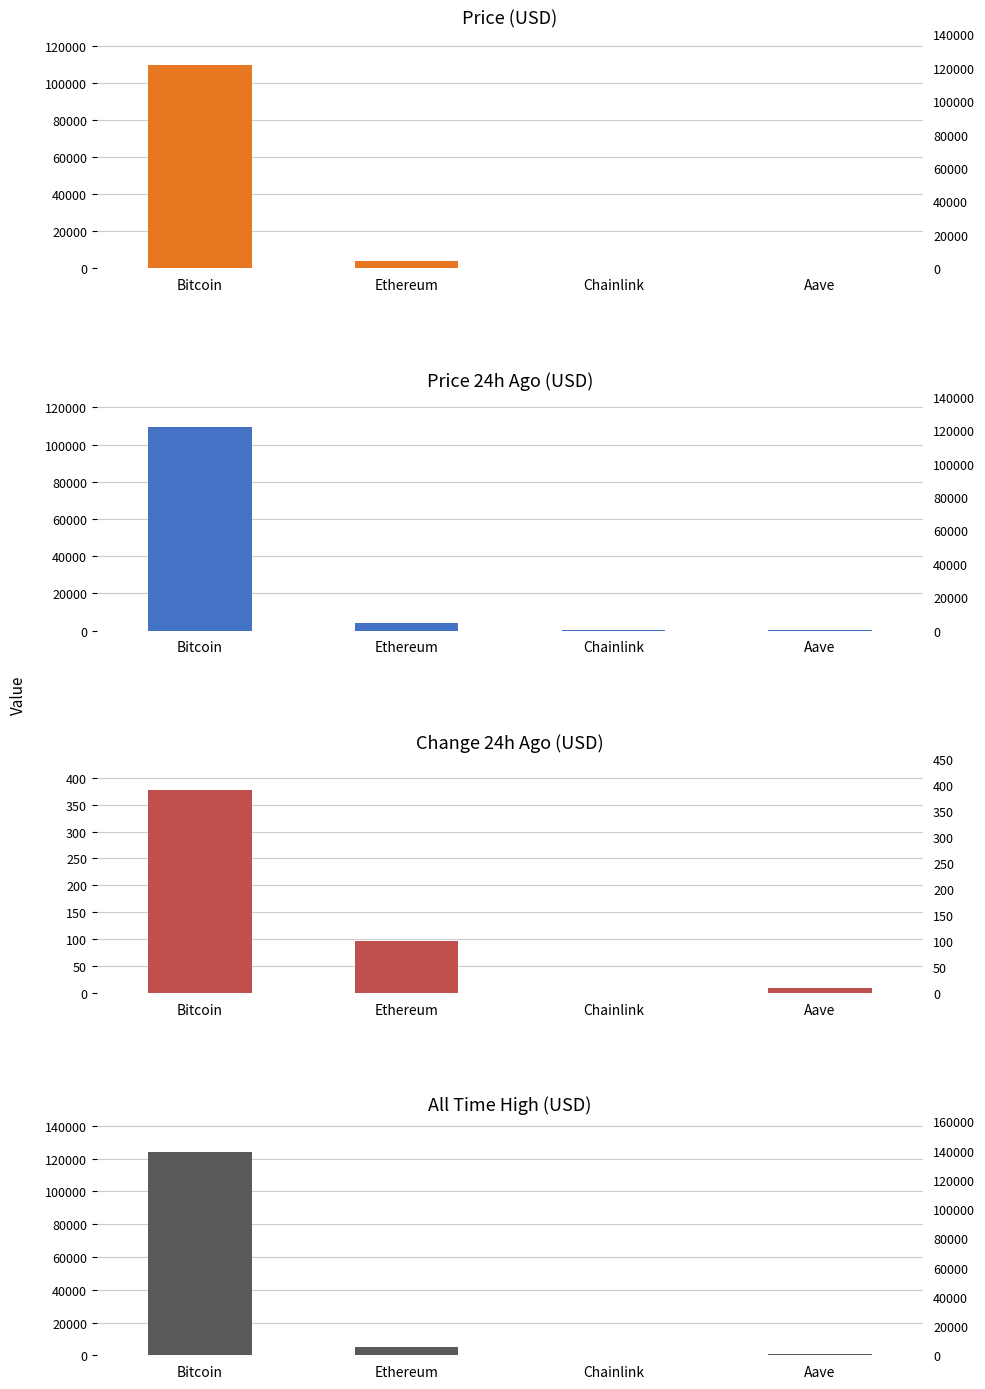

What is the sum of the price values at Aave and Ethereum?

4291.6